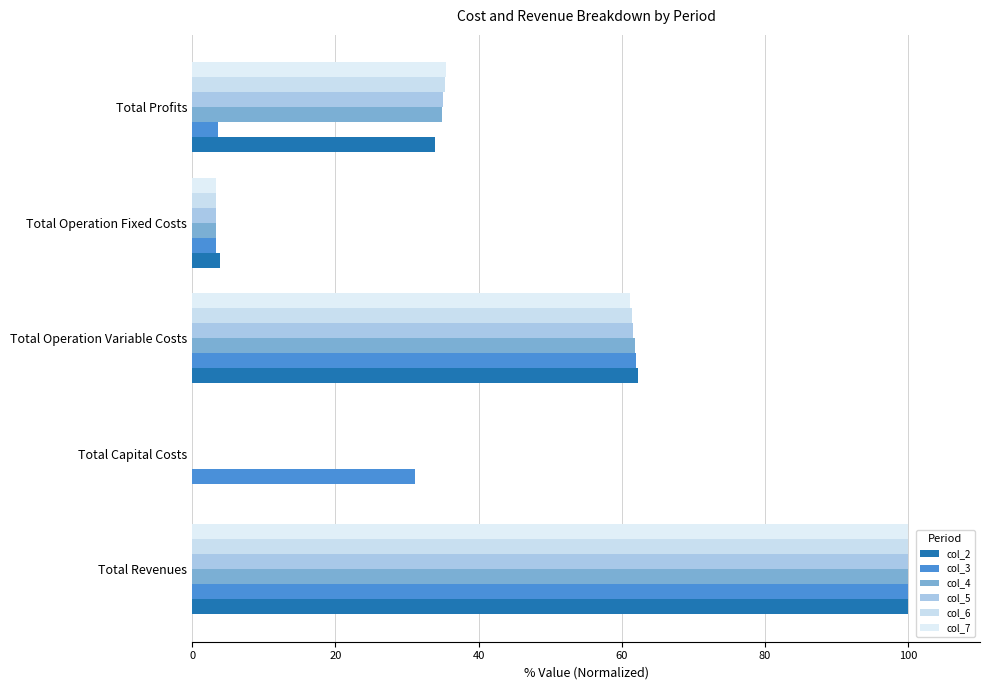

How many values in the col_7 series exceed 35?

3